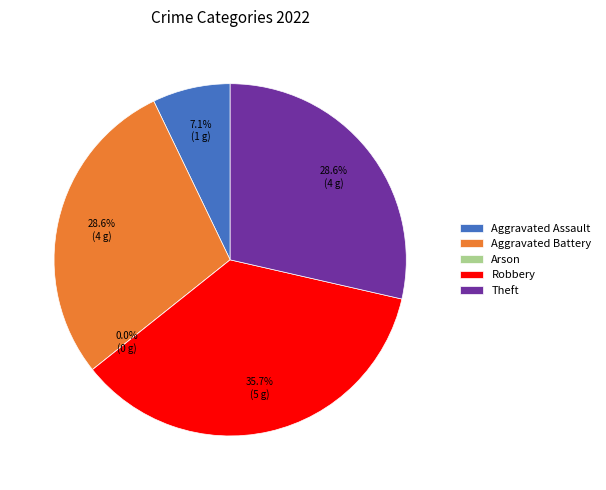

The Aggravated Assault slice represents 16% of the pie. True or false?

False